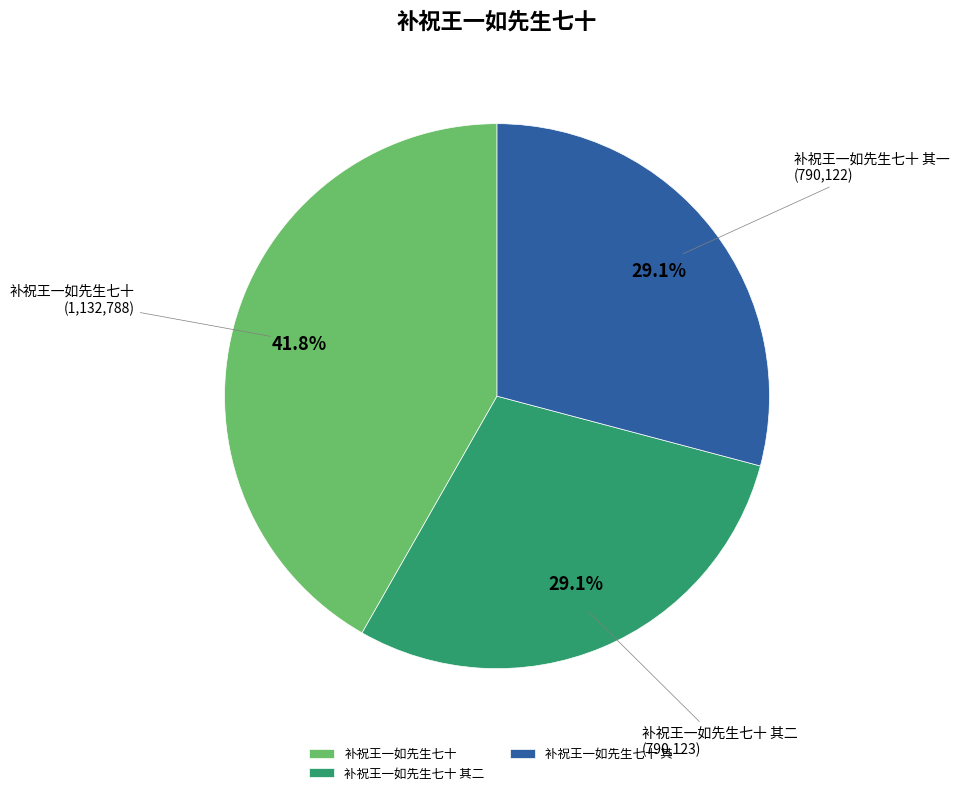

What is the largest slice in the pie chart?

补祝王一如先生七十